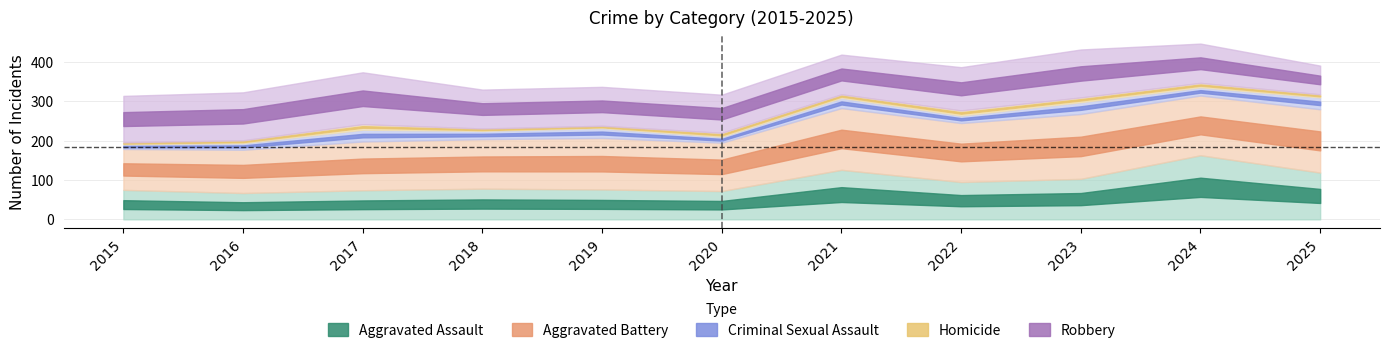

True or false: Homicide has a value of 12 at 2025.

False